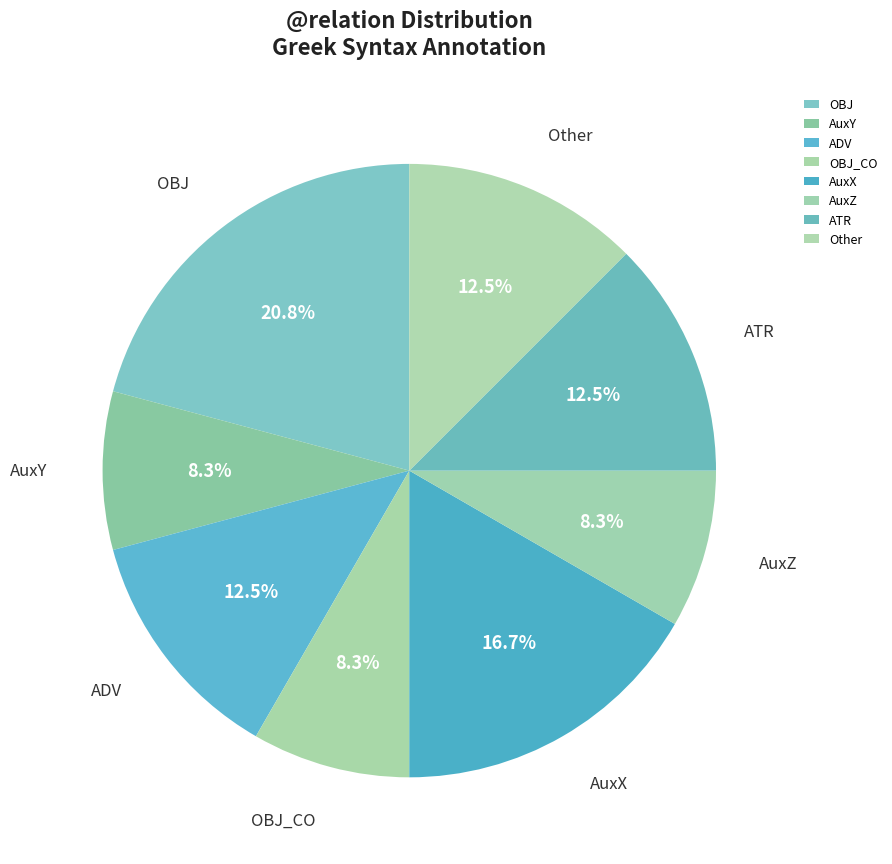

Is the sum of OBJ and OBJ_CO greater than half?

No